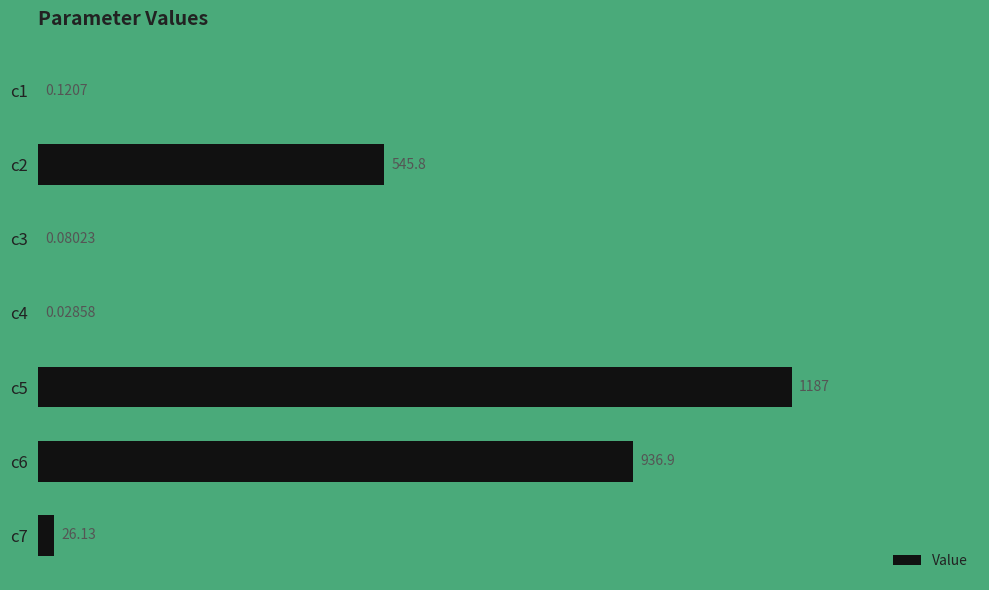

What is the sum of the values at c4 and c5?

1187.2